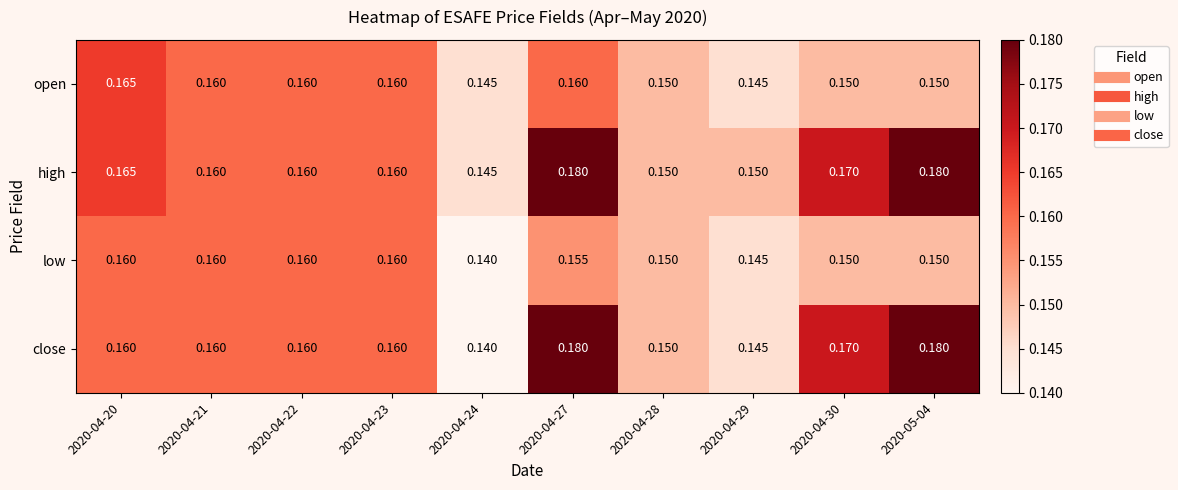

At which category is the sum across all series the highest?

2020-04-27